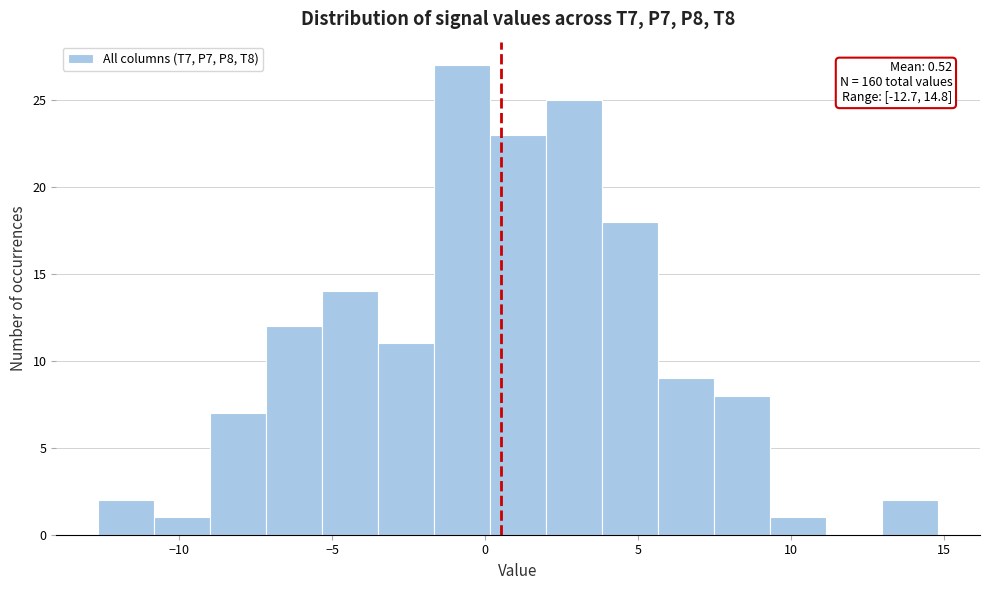

Read against the x-axis, roughly where is the centre of the tallest bar?

-1.0